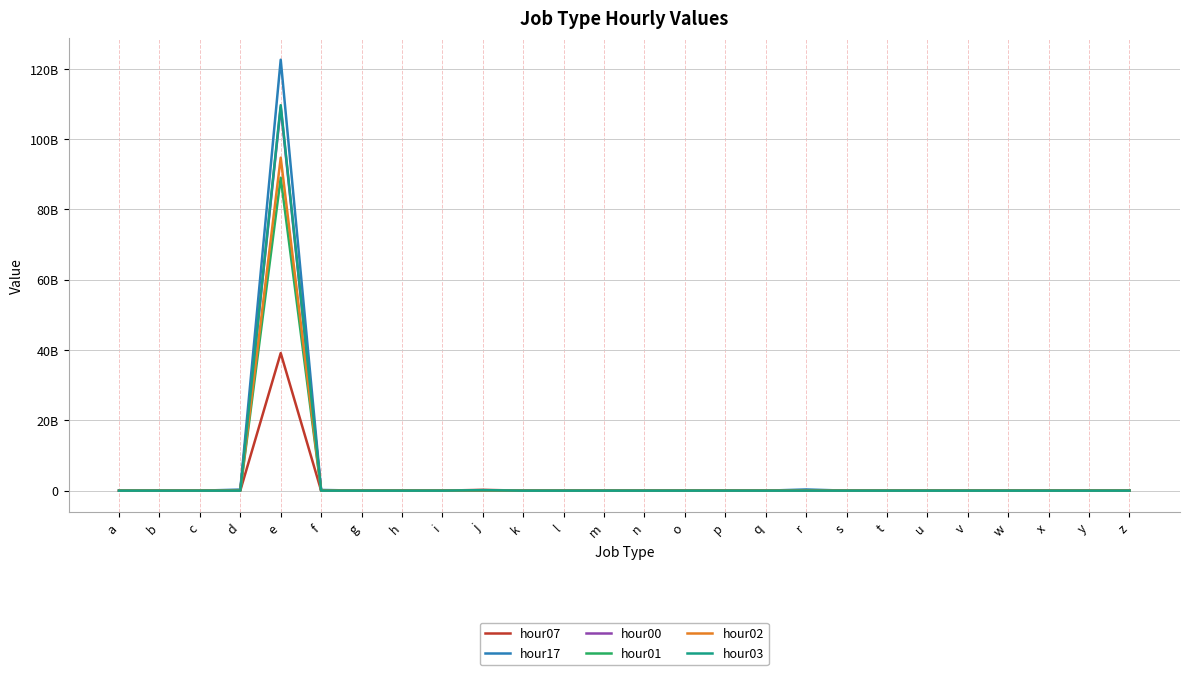

Which category has the highest value in the hour02 series?

e